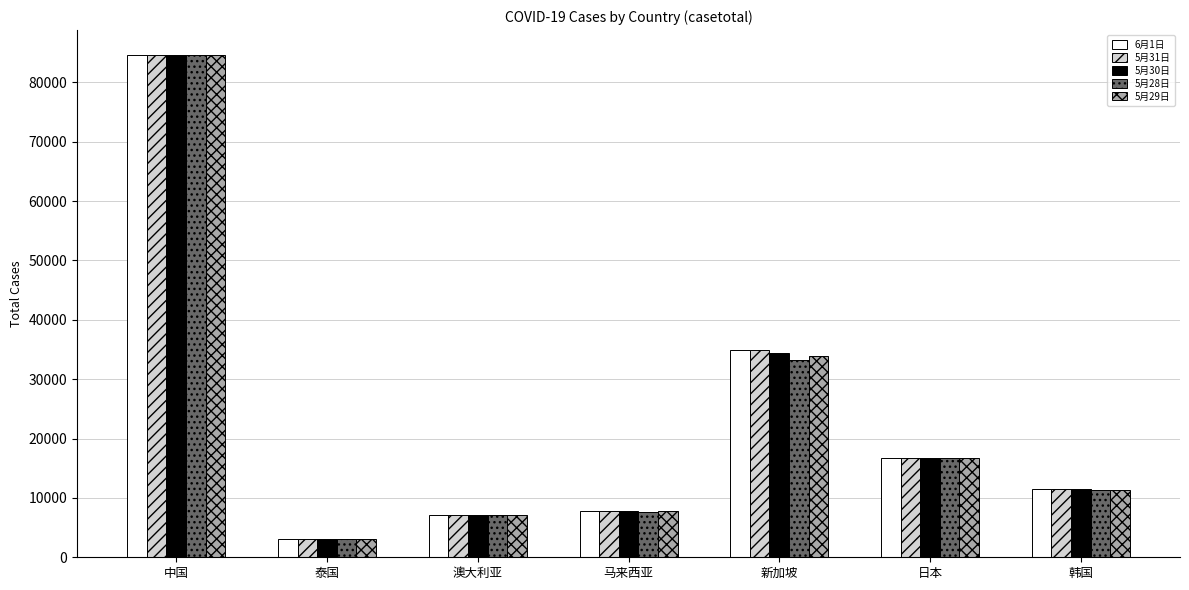

Is it true that 5月31日 equals 14037 at 马来西亚?

False